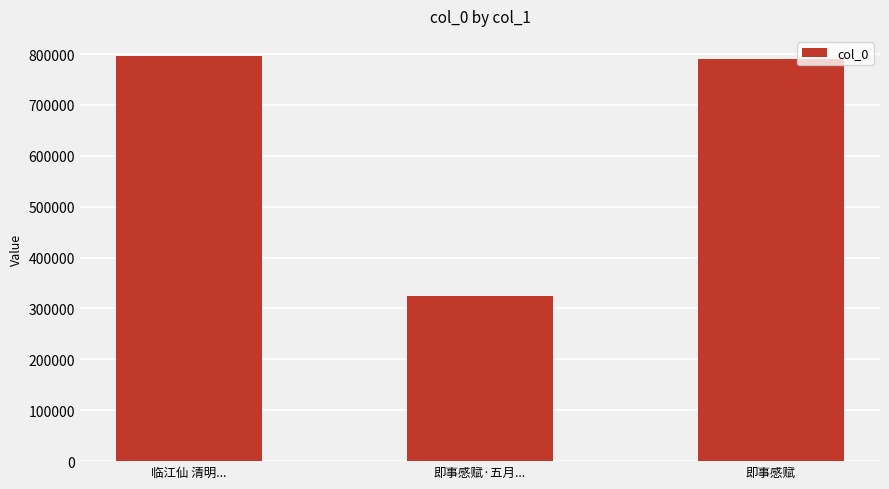

What is the smallest value displayed?

325181